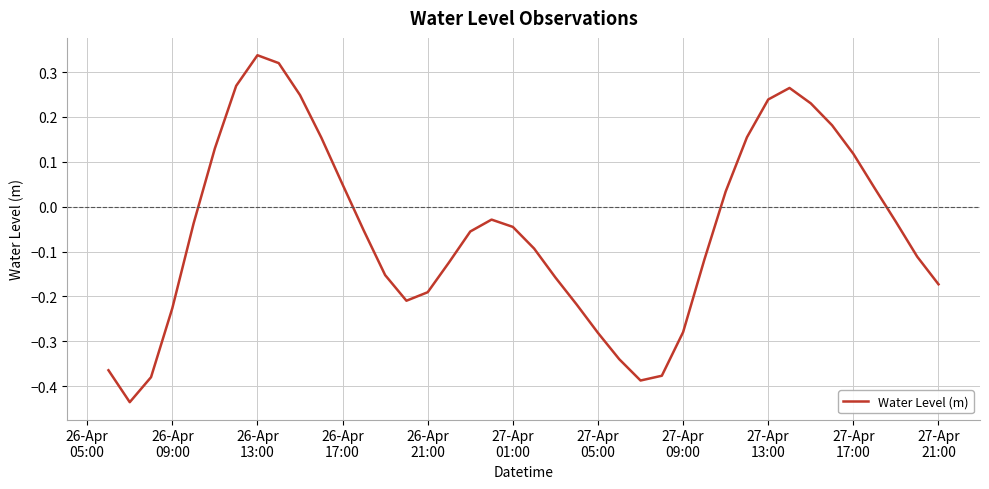

What is the difference between the maximum and minimum values?

0.8